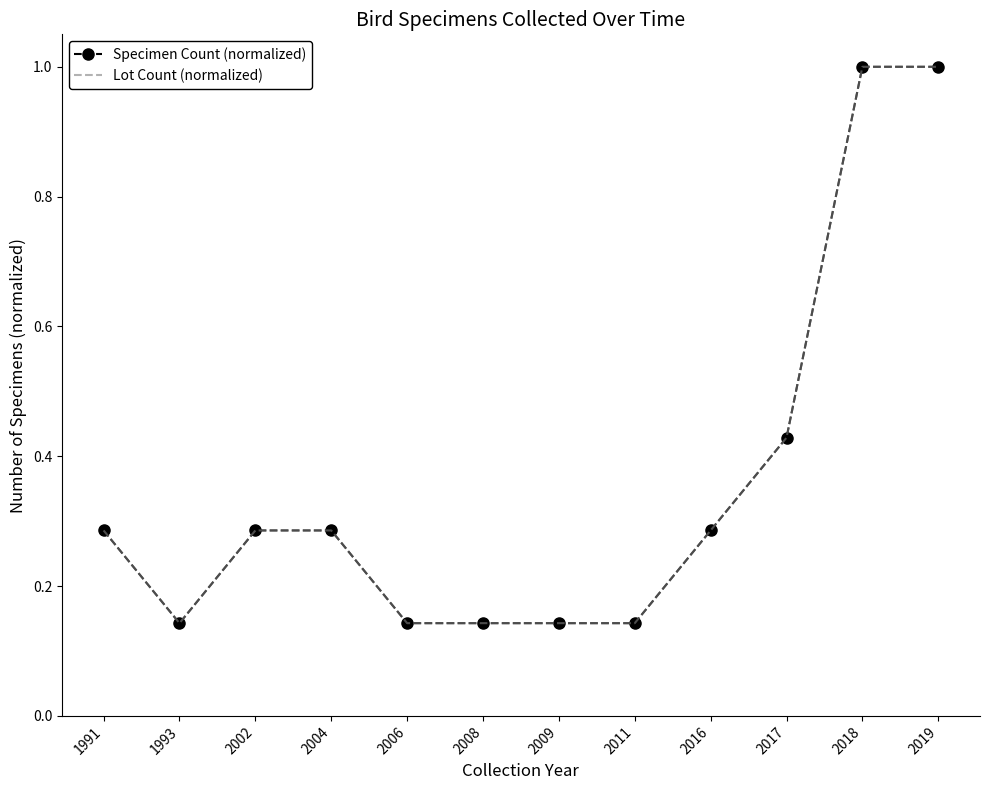

What is the total value across all series at 2009?

0.3